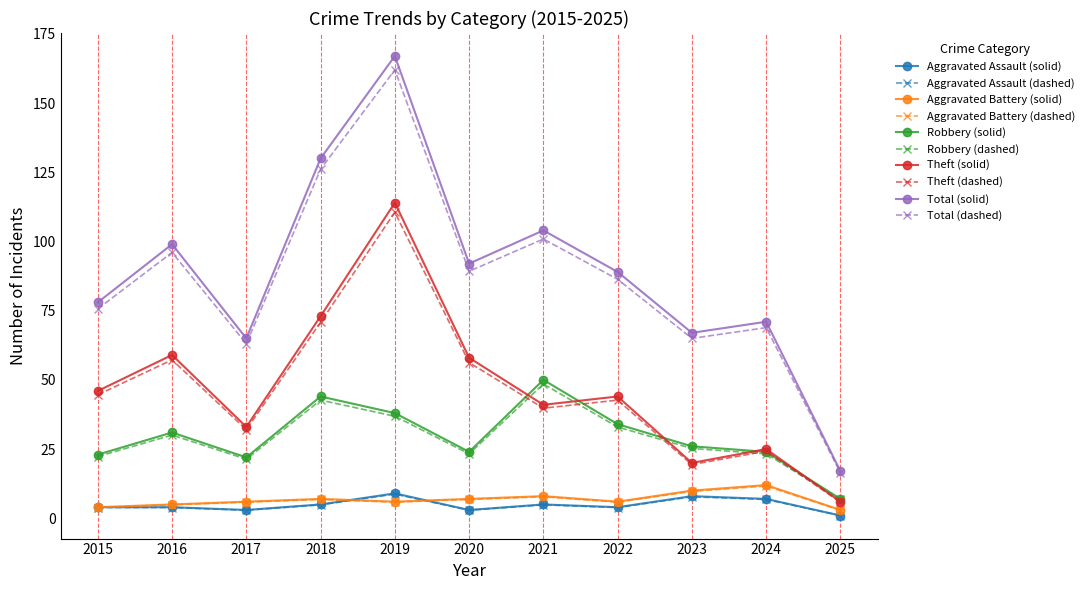

What is the approximate value of Total (dashed) at 2015?

75.7